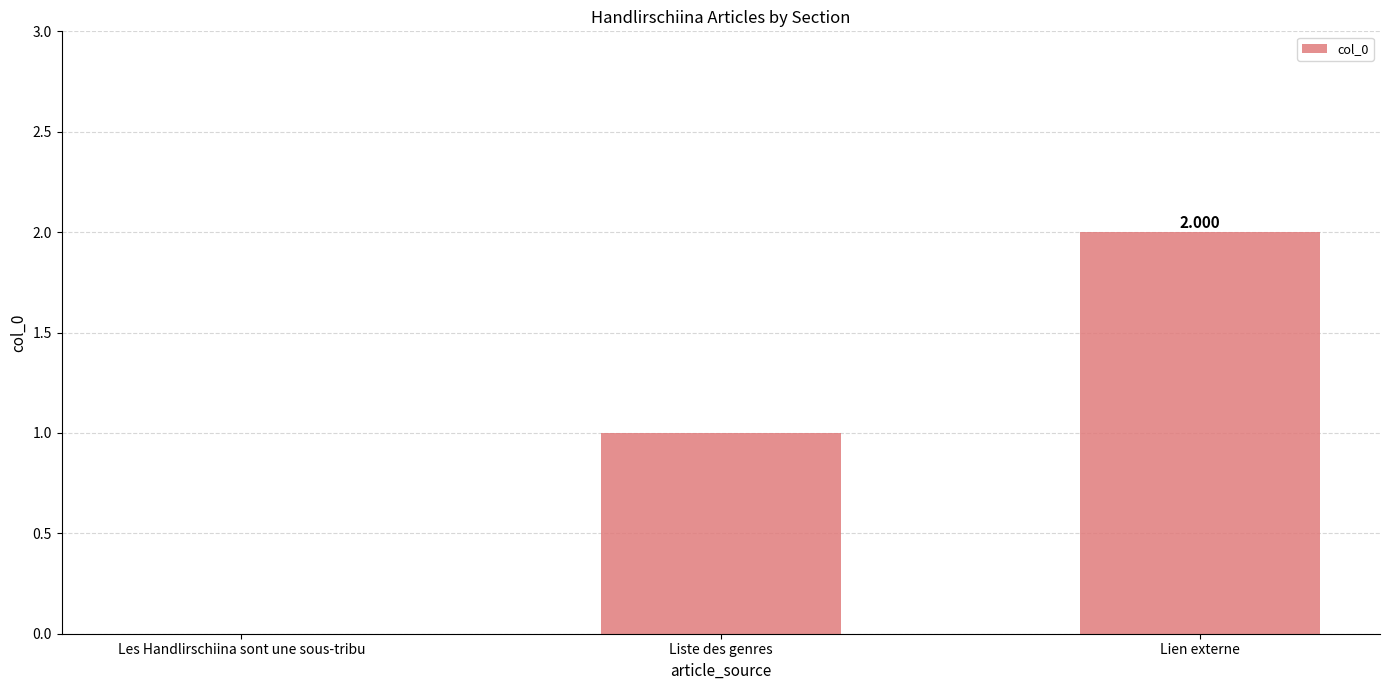

Which category has the highest value across all series?

Lien externe